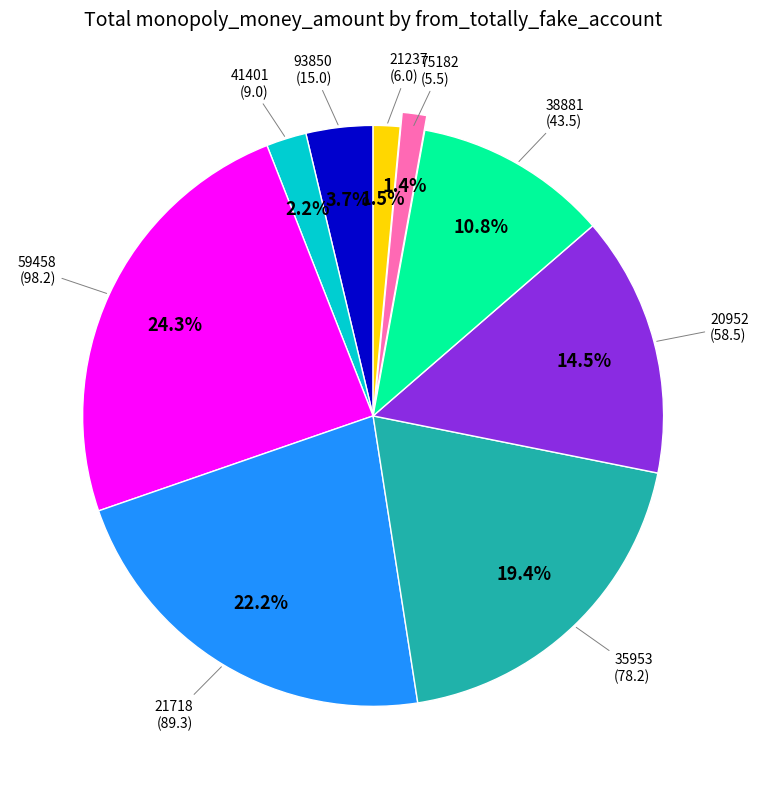

To the nearest percent, what is the average slice percentage?

11%